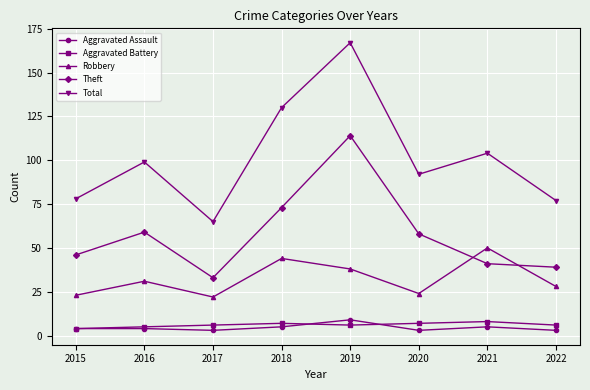

What are all the series names shown in the legend?

Aggravated Assault, Aggravated Battery, Robbery, Theft, Total